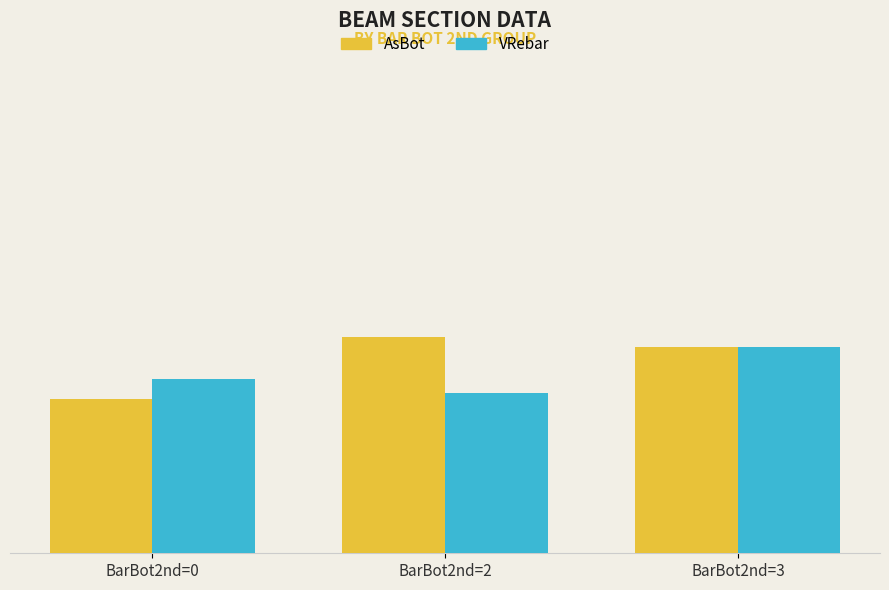

Rank the series at BarBot2nd=0 from lowest to highest value.

AsBot, VRebar